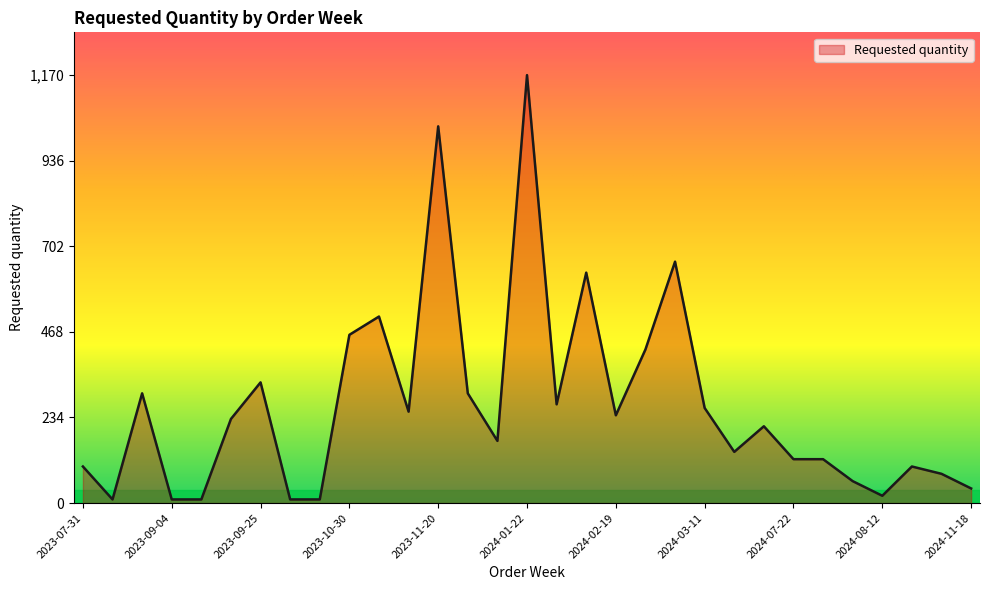

What is the greatest value displayed?

1170